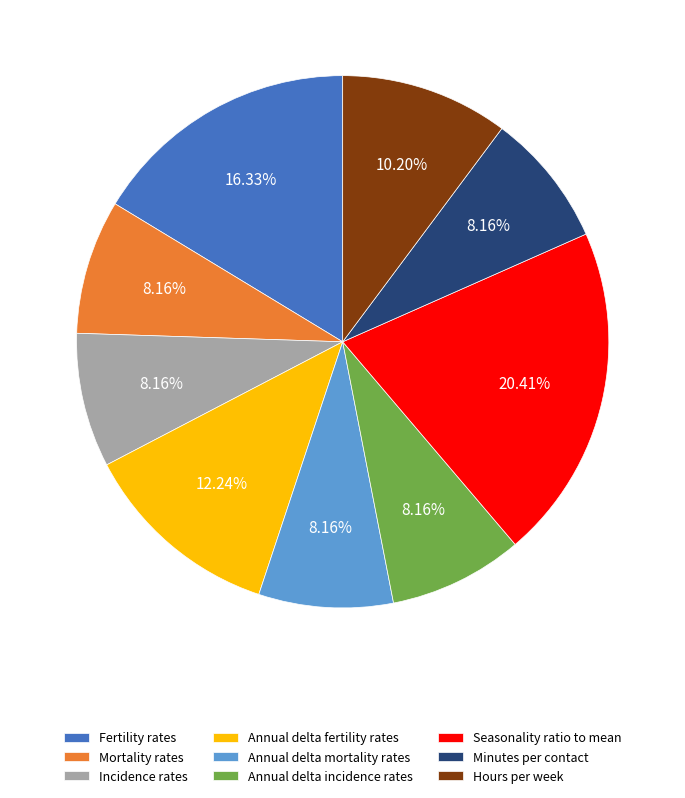

Which category has the biggest portion of the pie?

Seasonality ratio to mean